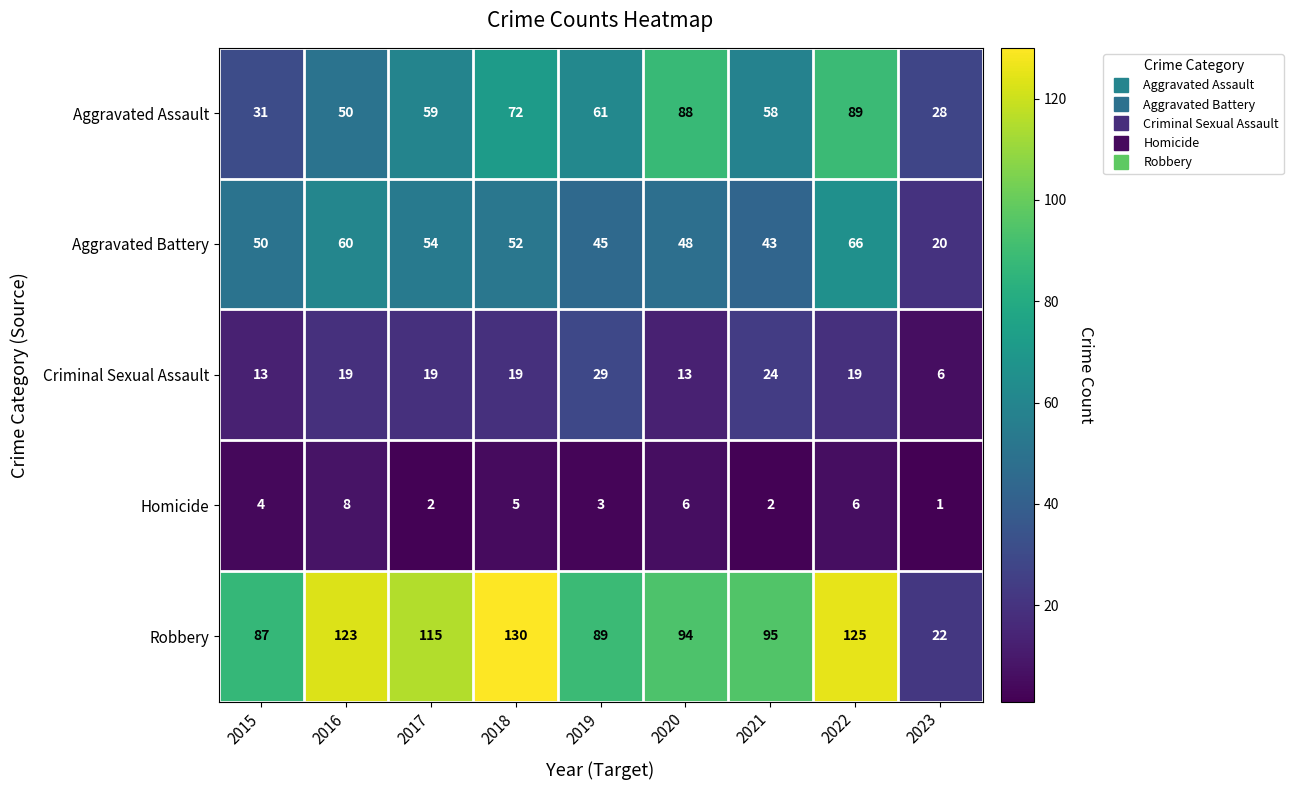

What is the sum of the Homicide values at 2019 and 2021?

5